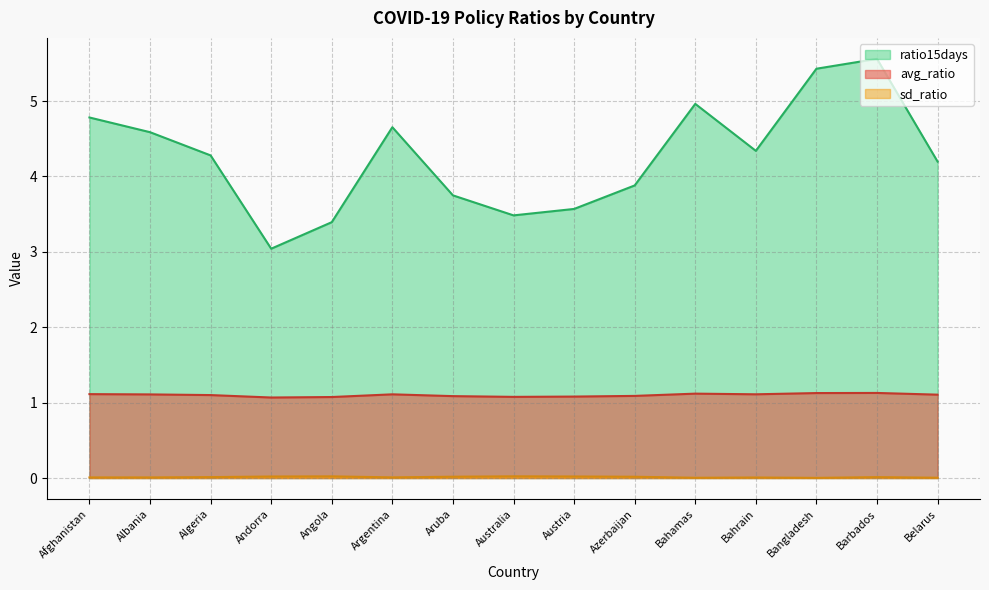

At how many categories does at least one series exceed 4?

9